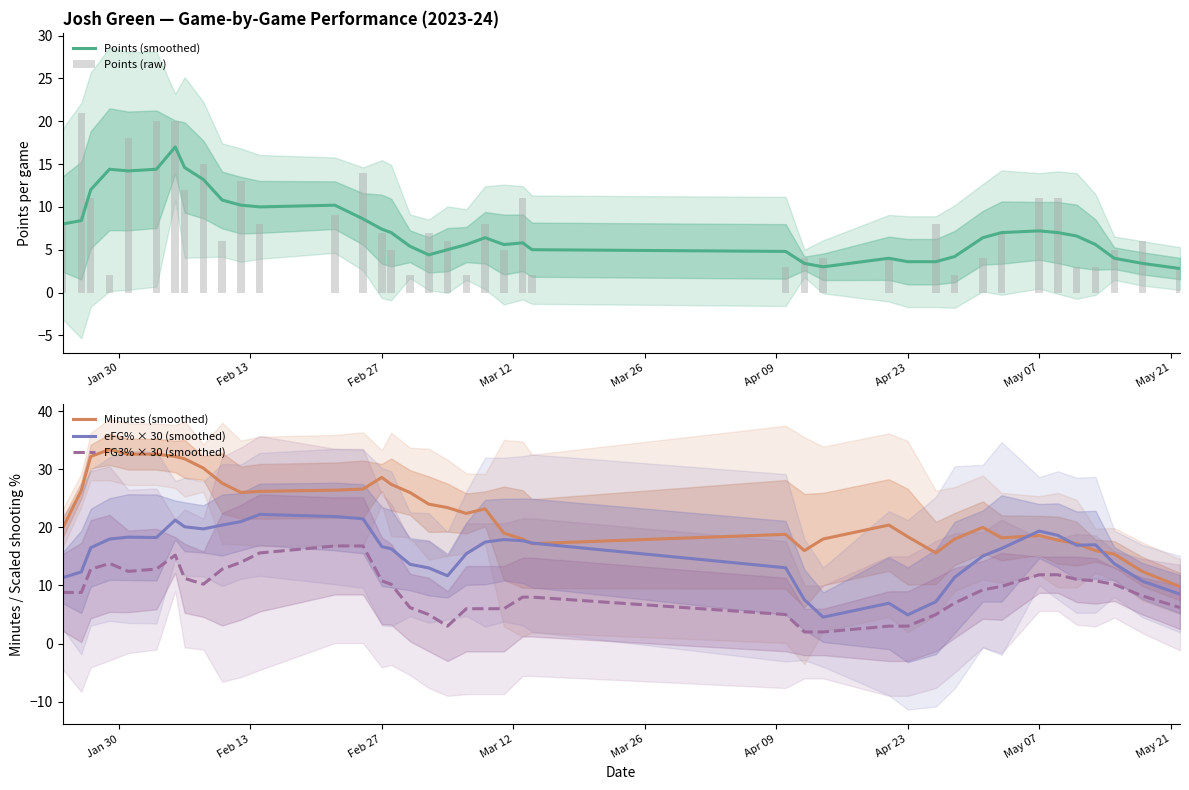

What is the lowest value of the eFG% × 30 (smoothed) series?

4.5